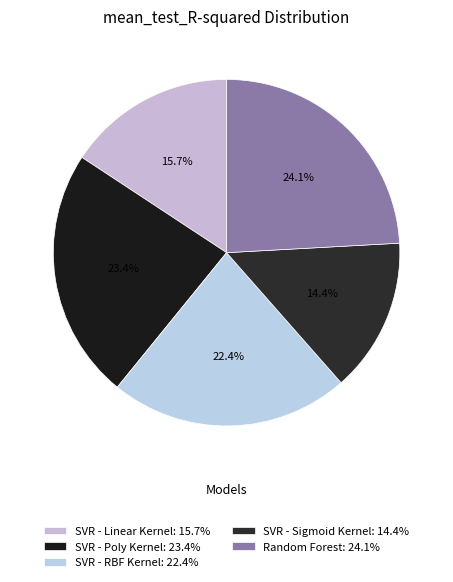

To the nearest percent, what portion does SVR - Linear Kernel represent?

16%